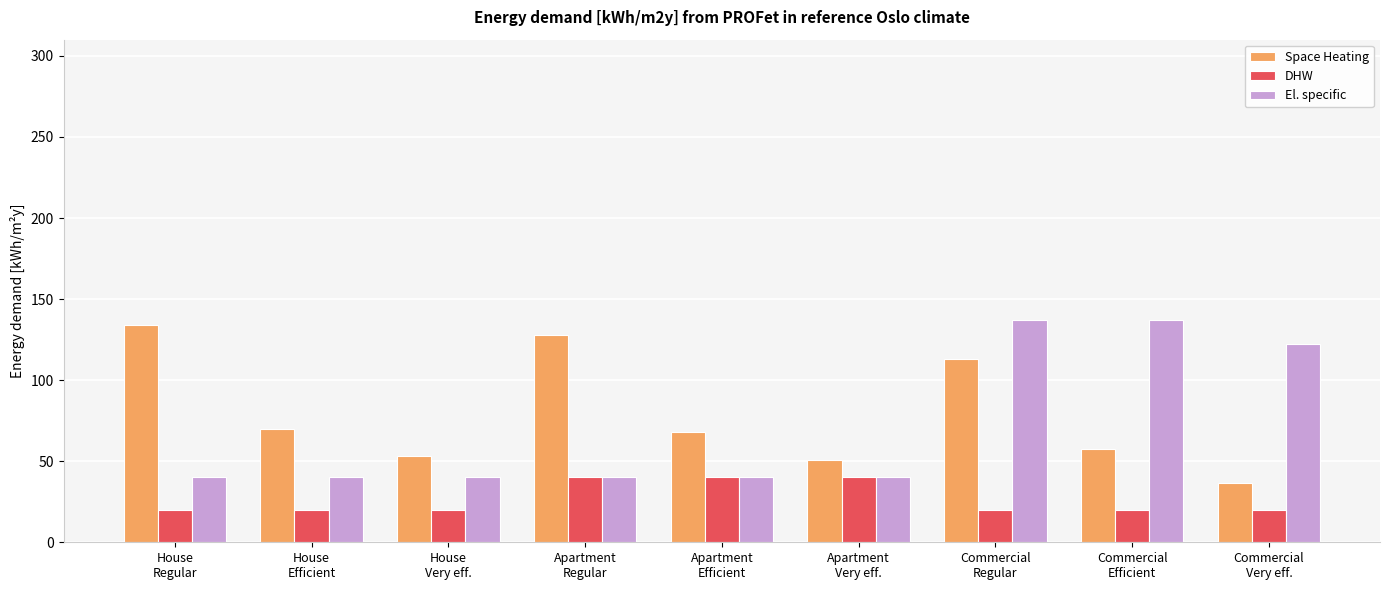

What is the difference between the second highest and minimum values in the DHW series?

20.4